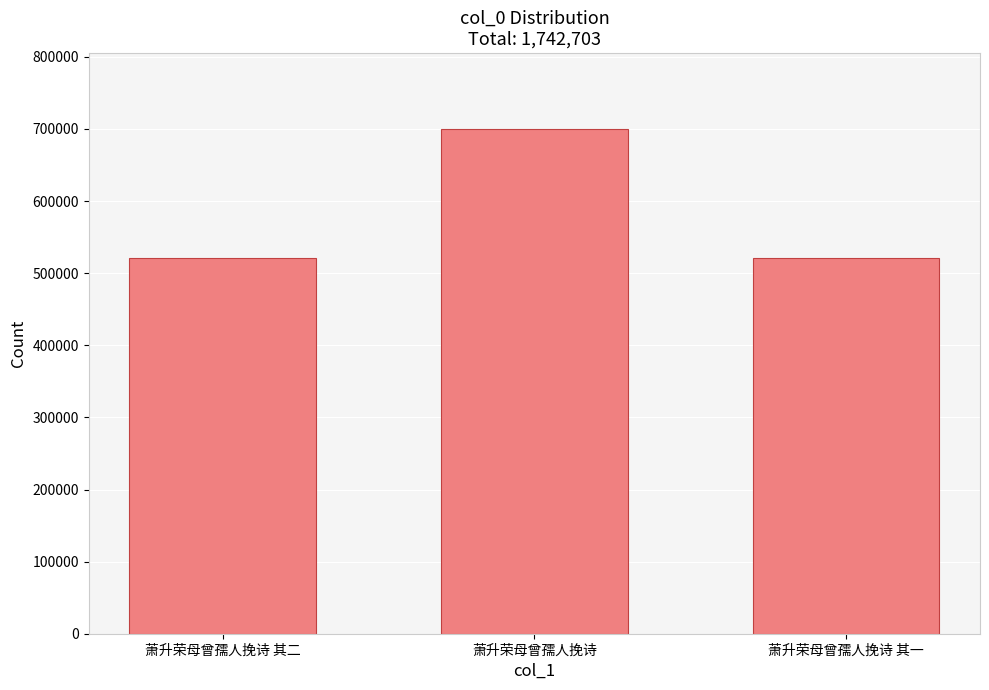

The chart shows a value of 521268 at 萧升荣母曾孺人挽诗 其二. True or false?

True